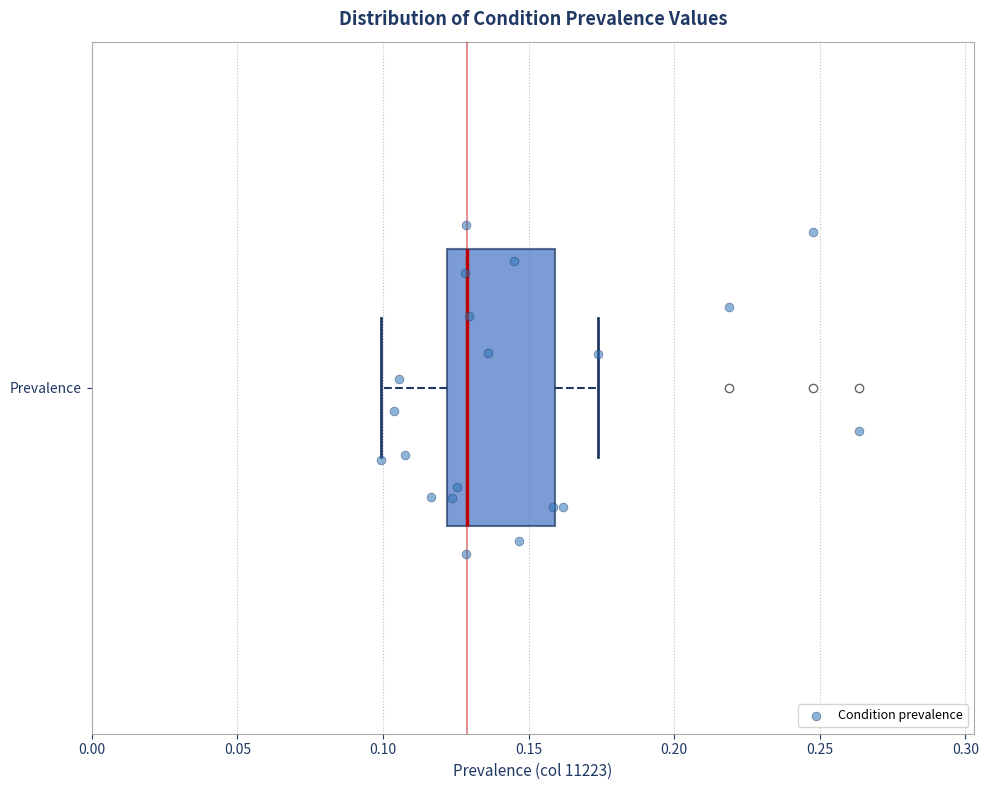

Transcribe this box plot: give where the median line is, the range the box spans, and where the two whiskers end, as read against the x-axis. The values are not printed on the chart, so give them approximately, as read against the axis.

median 0.130, box 0.120 to 0.160, whiskers 0.100 to 0.175